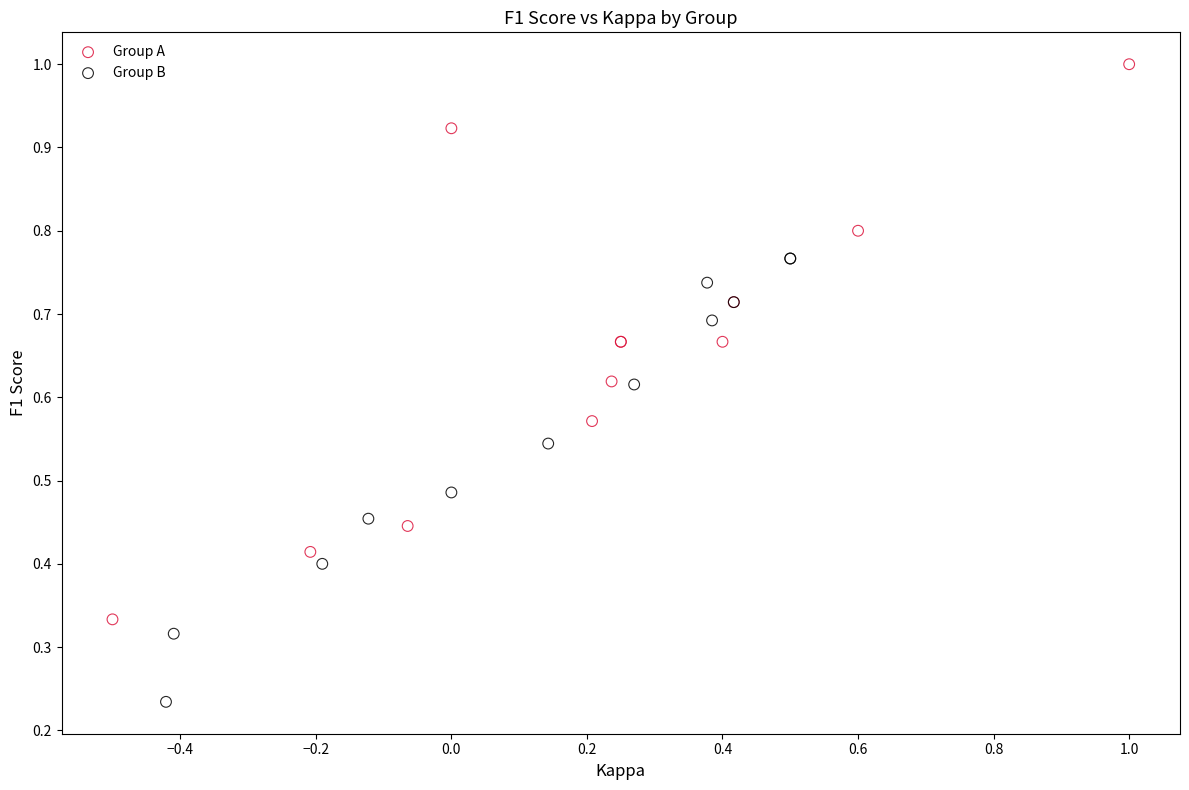

Which series contains the lowest Y value?

Group B